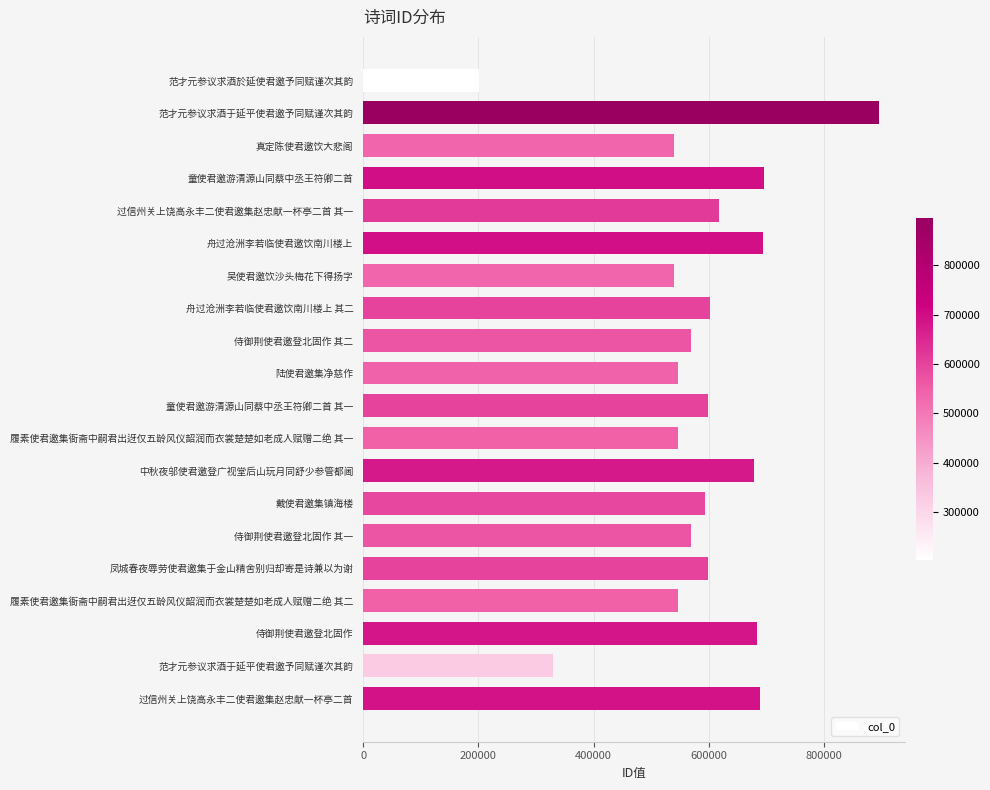

Where is the data nearest to the value 548475?

履素使君邀集衙斋中嗣君出迓仅五龄风仪韶润而衣裳楚楚如老成人赋赠二绝 其二